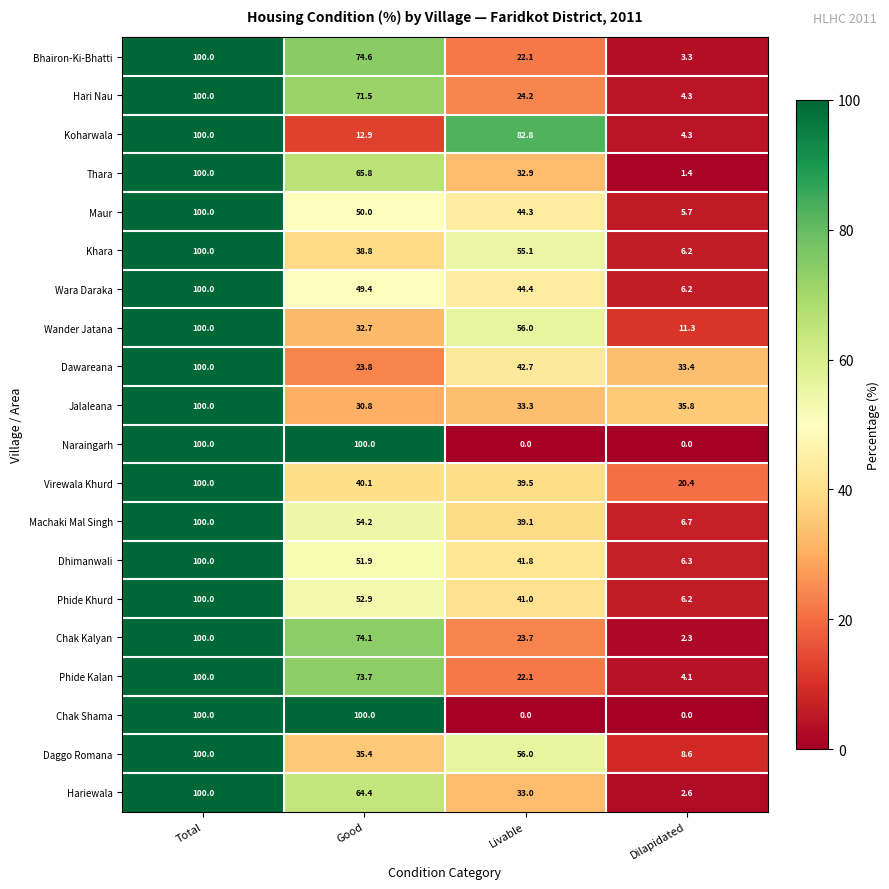

What is the sum of the Maur values at Good and Total?

150.0